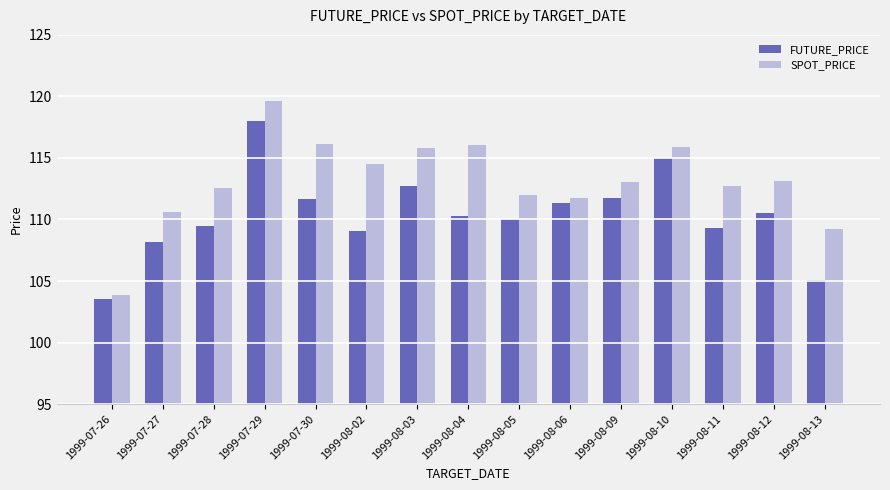

The value of SPOT_PRICE at 1999-07-30 is 116.1. True or false?

True